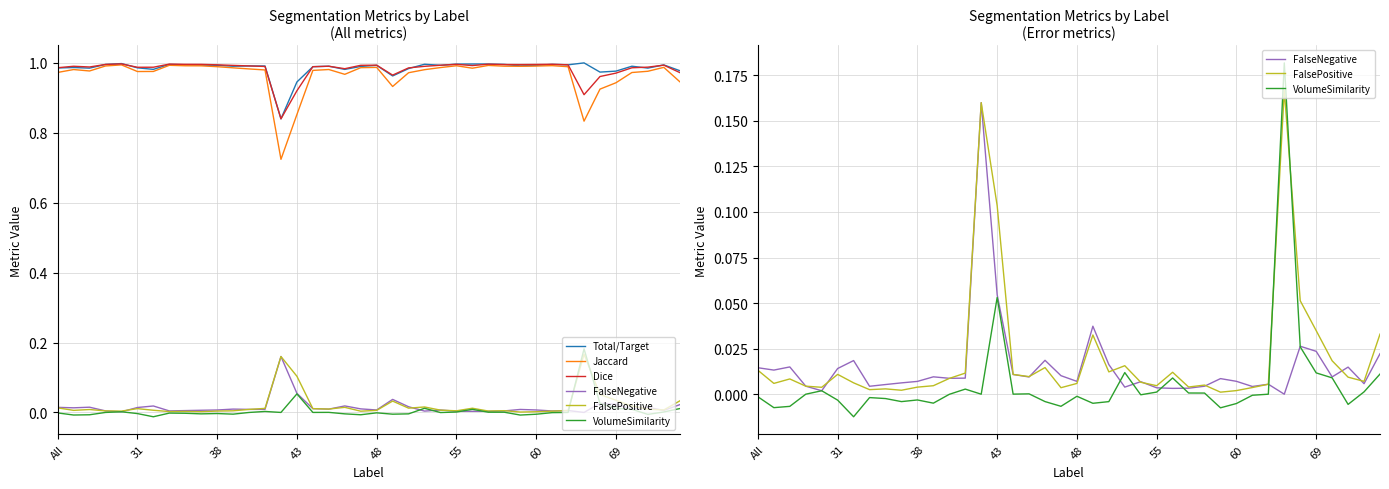

Reading left to right, transcribe all the data shown in this chart.

Total/Target: 1.0	1.0	1.0	1.0	1.0	1.0	1.0	1.0	1.0	1.0	1.0	1.0	1.0	1.0	0.8	0.9	1.0	1.0	1.0	1.0	1.0	1.0	1.0	1.0	1.0	1.0	1.0	1.0	1.0	1.0	1.0	1.0	1.0	1.0	1.0	1.0	1.0	1.0	1.0	1.0
Jaccard: 1.0	1.0	1.0	1.0	1.0	1.0	1.0	1.0	1.0	1.0	1.0	1.0	1.0	1.0	0.7	0.9	1.0	1.0	1.0	1.0	1.0	0.9	1.0	1.0	1.0	1.0	1.0	1.0	1.0	1.0	1.0	1.0	1.0	0.8	0.9	0.9	1.0	1.0	1.0	0.9
Dice: 1.0	1.0	1.0	1.0	1.0	1.0	1.0	1.0	1.0	1.0	1.0	1.0	1.0	1.0	0.8	0.9	1.0	1.0	1.0	1.0	1.0	1.0	1.0	1.0	1.0	1.0	1.0	1.0	1.0	1.0	1.0	1.0	1.0	0.9	1.0	1.0	1.0	1.0	1.0	1.0
FalseNegative: 0.0	0.0	0.0	0.0	0.0	0.0	0.0	0.0	0.0	0.0	0.0	0.0	0.0	0.0	0.2	0.1	0.0	0.0	0.0	0.0	0.0	0.0	0.0	0.0	0.0	0.0	0.0	0.0	0.0	0.0	0.0	0.0	0.0	0.0	0.0	0.0	0.0	0.0	0.0	0.0
FalsePositive: 0.0	0.0	0.0	0.0	0.0	0.0	0.0	0.0	0.0	0.0	0.0	0.0	0.0	0.0	0.2	0.1	0.0	0.0	0.0	0.0	0.0	0.0	0.0	0.0	0.0	0.0	0.0	0.0	0.0	0.0	0.0	0.0	0.0	0.2	0.1	0.0	0.0	0.0	0.0	0.0
VolumeSimilarity: -0.0	-0.0	-0.0	0.0	0.0	-0.0	-0.0	-0.0	-0.0	-0.0	-0.0	-0.0	-0.0	0.0	0.0	0.1	0.0	0.0	-0.0	-0.0	-0.0	-0.0	-0.0	0.0	-0.0	0.0	0.0	0.0	0.0	-0.0	-0.0	-0.0	0.0	0.2	0.0	0.0	0.0	-0.0	0.0	0.0